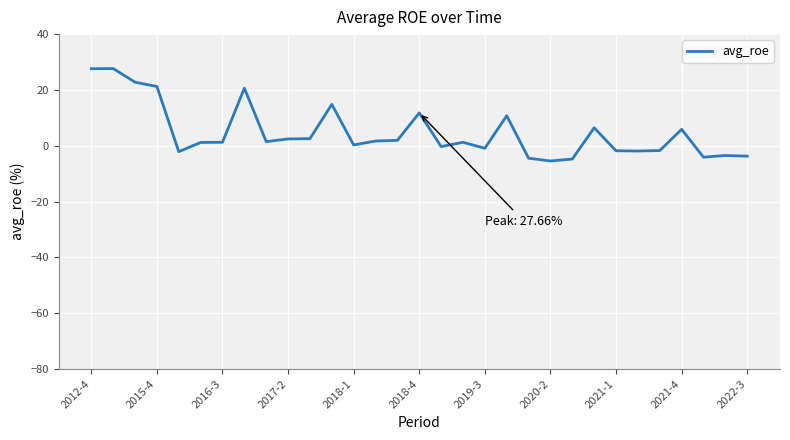

What is the greatest value displayed?

27.7